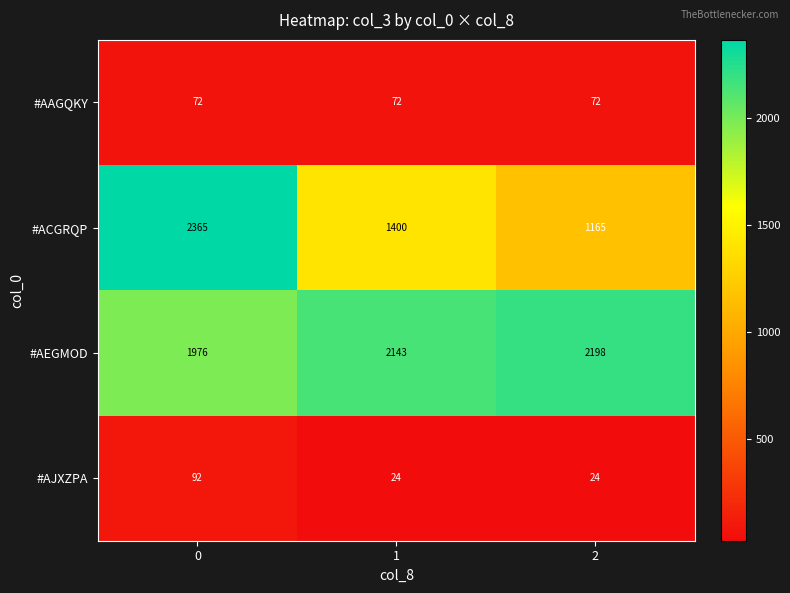

What is the greatest value displayed?

2365